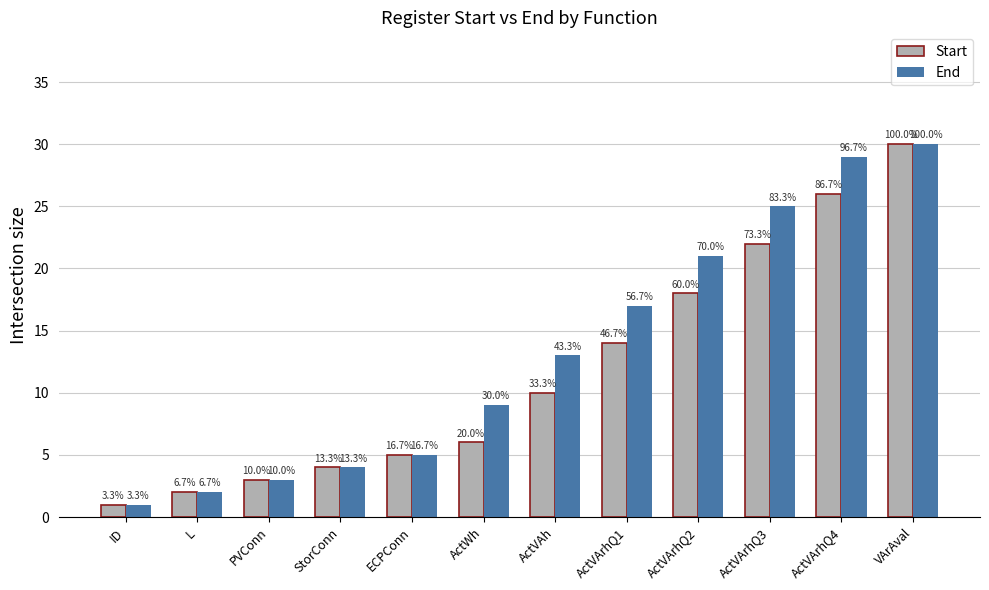

What are all the series names shown in the legend?

Start, End